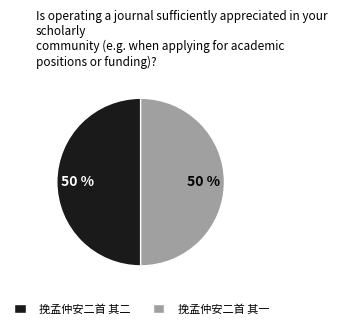

Do 挽孟仲安二首 其一 and 挽孟仲安二首 其二 together represent more than half of the pie?

Yes